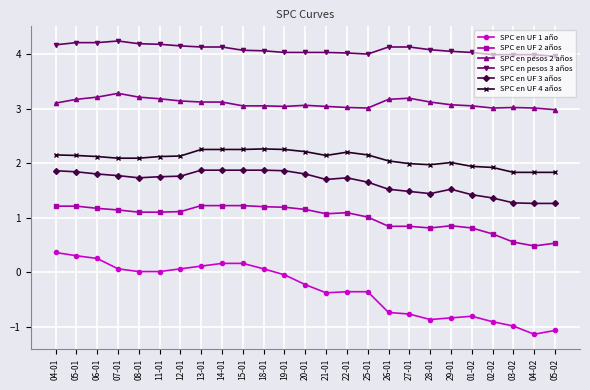

Is the value of SPC en pesos 3 años at 15-01 greater than the value of SPC en pesos 2 años at 06-01?

Yes